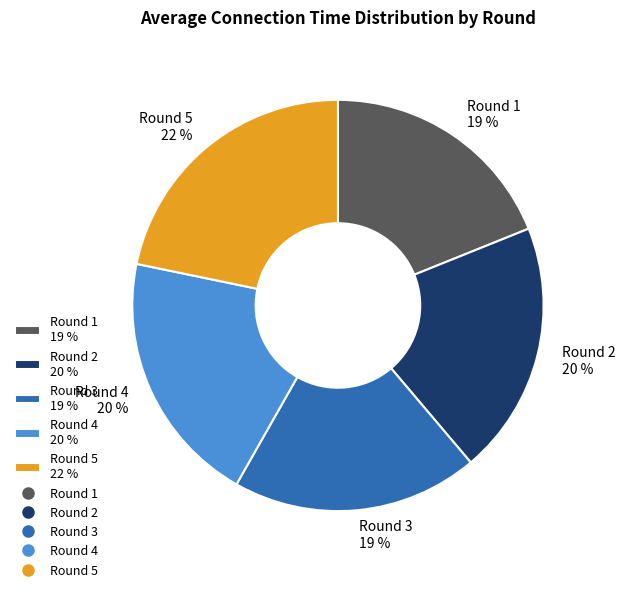

What is the largest slice in the pie chart?

Round 5